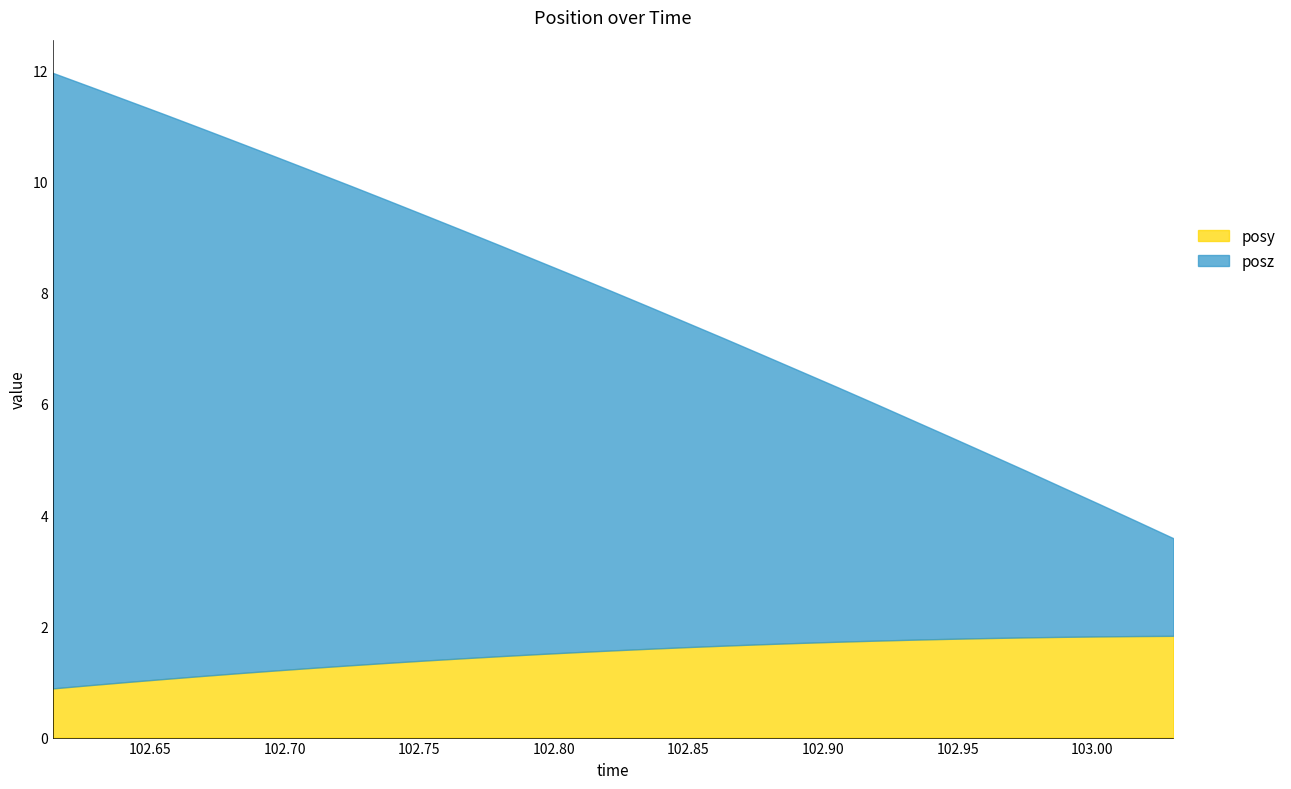

How many values in the posy series are below 1?

3